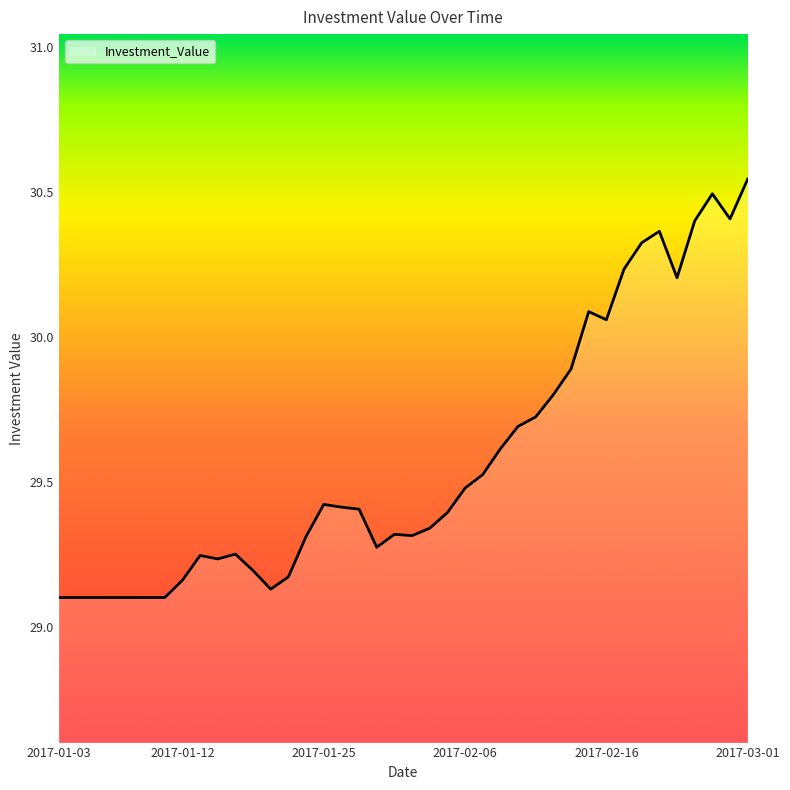

How many lines are shown in the chart?

1